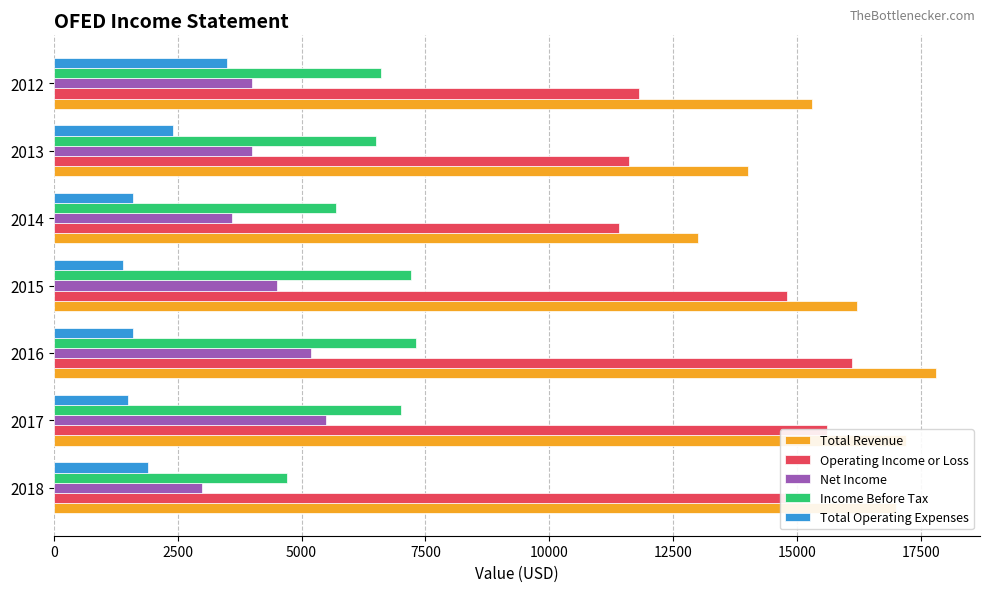

What is the difference between the maximum and minimum values in the Total Revenue series?

4800